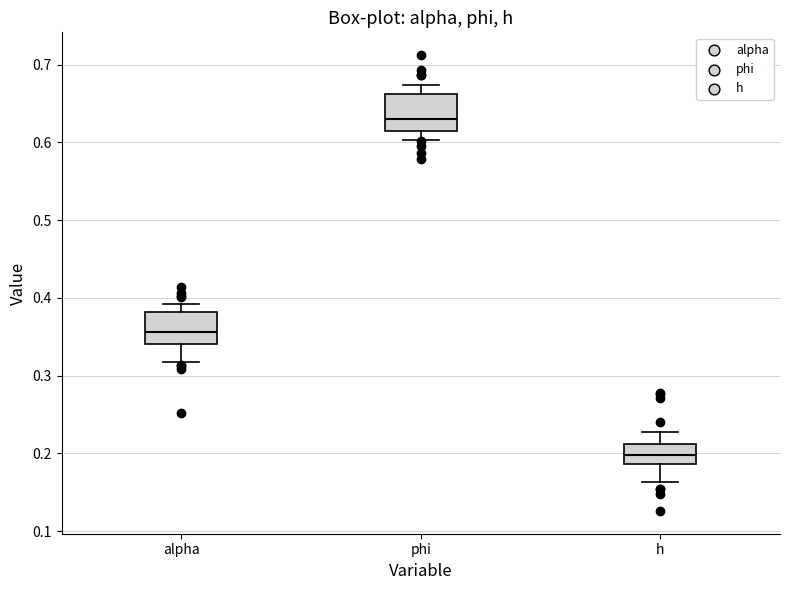

Where is the upper edge of the box for h on the y-axis? The values are not printed on the chart, so give them approximately, as read against the axis.

0.21